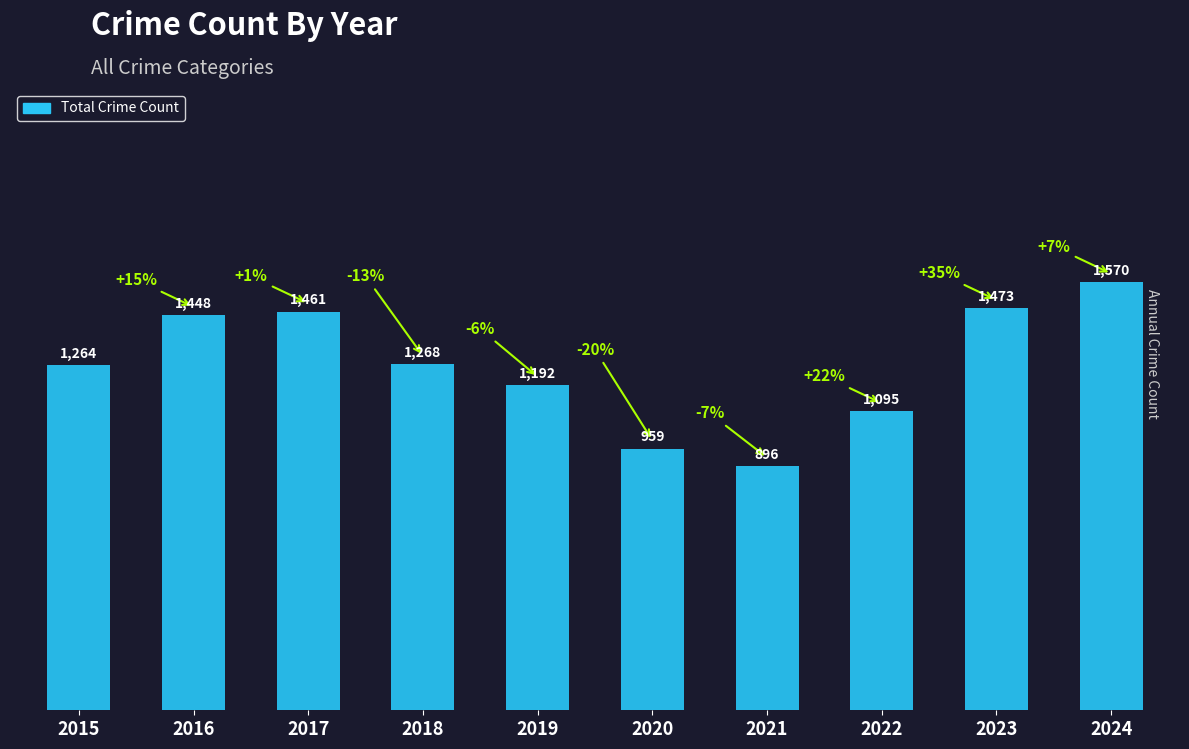

List the labels in order of value, smallest first.

2021, 2020, 2022, 2019, 2015, 2018, 2016, 2017, 2023, 2024